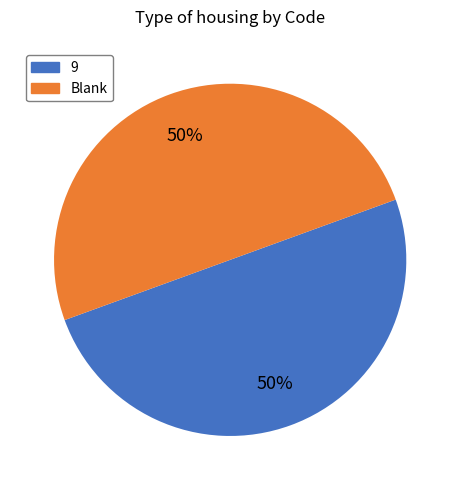

To the nearest percent, what is the average slice percentage?

50%